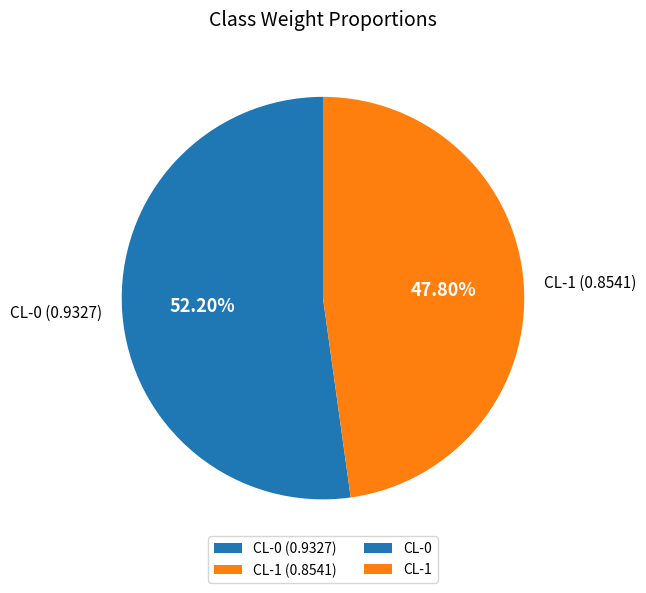

True or false: CL-1 accounts for 48% of the total.

True